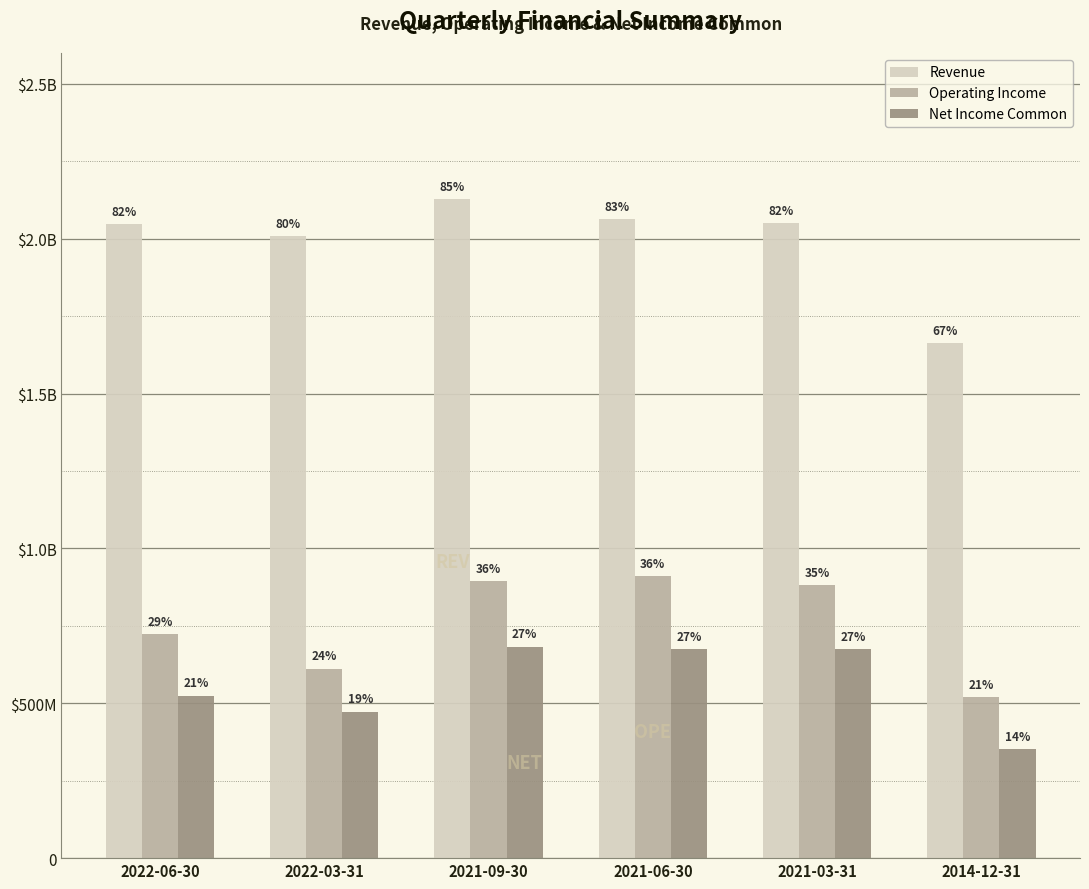

Does the chart contain any negative values?

No